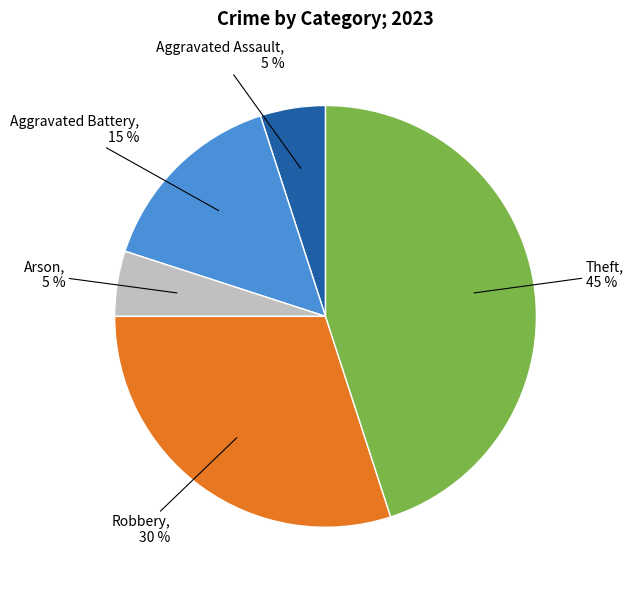

Does any single category account for the majority?

No